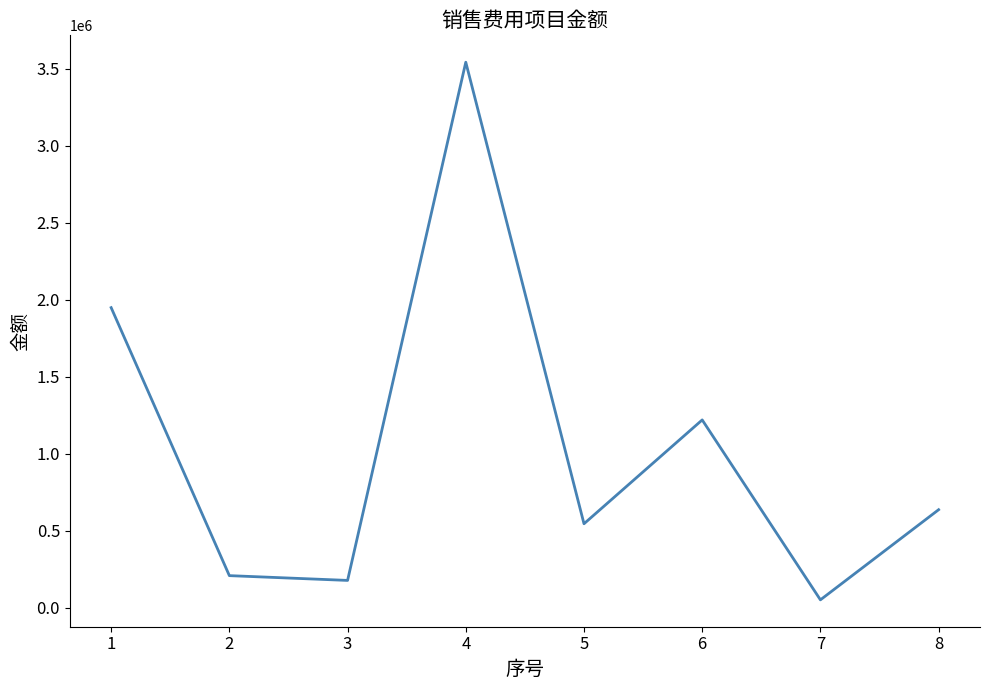

Reading left to right, list all the values displayed in this chart.

1=1948808	2=207352	3=176299	4=3543632	5=544448	6=1219225	7=50076	8=635797